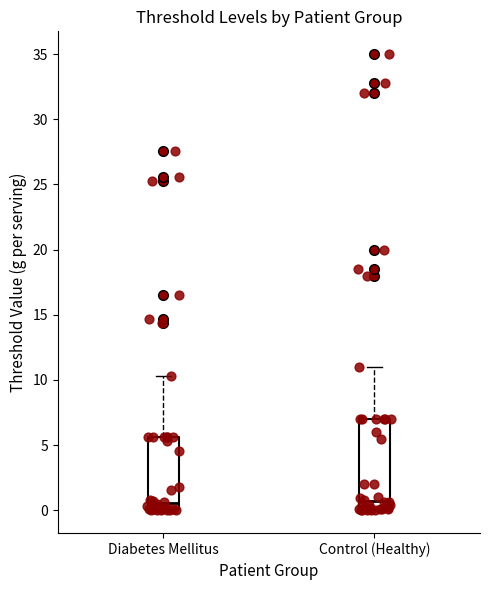

Which box is the tallest, from its lower edge to its upper edge?

Control (Healthy)